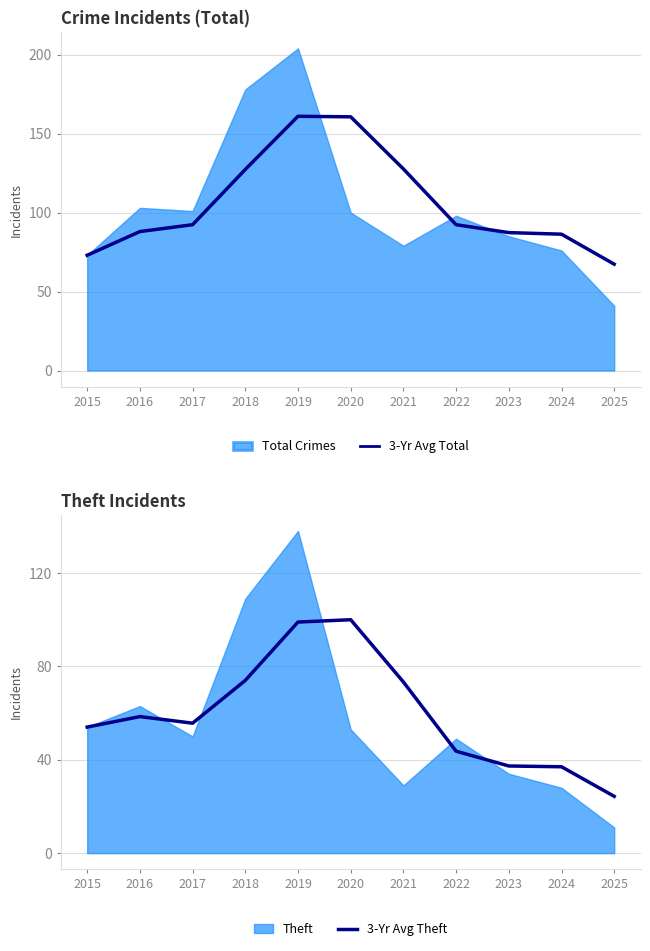

Which category has the lowest value across all series?

2025